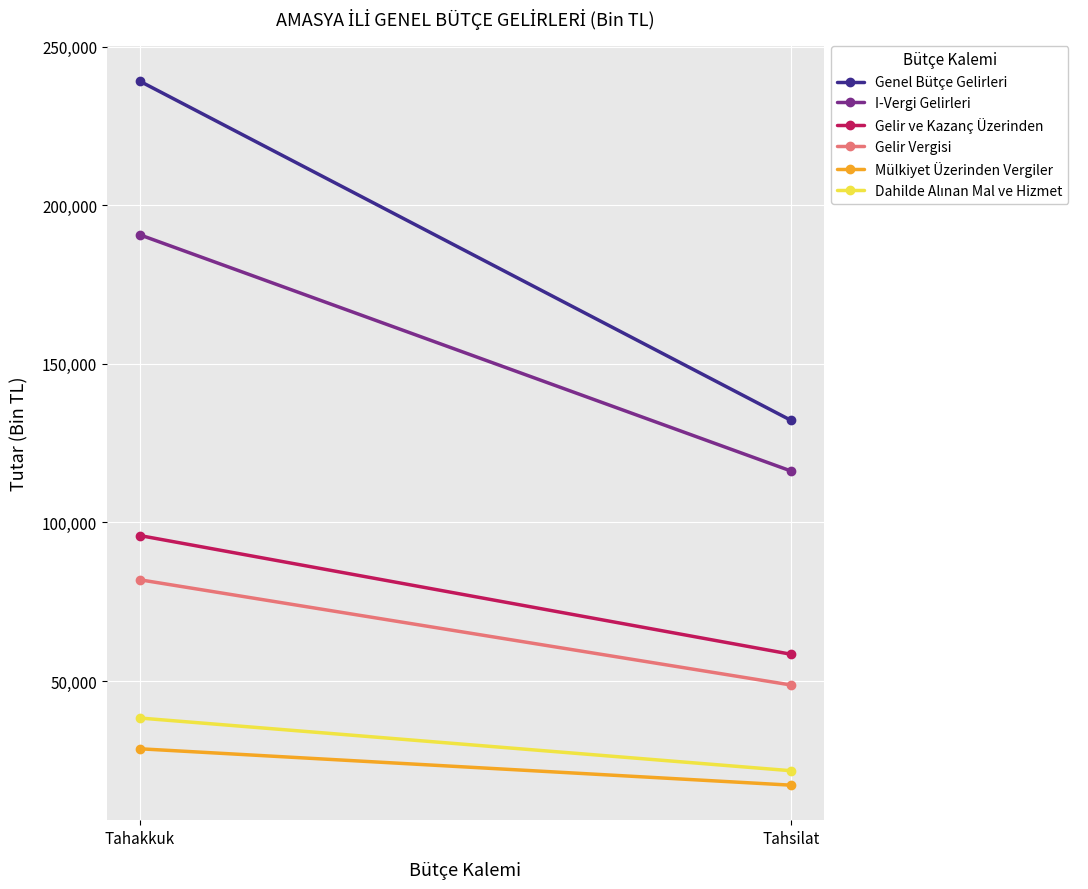

What is the average value of the Gelir ve Kazanç Üzerinden series?

77170